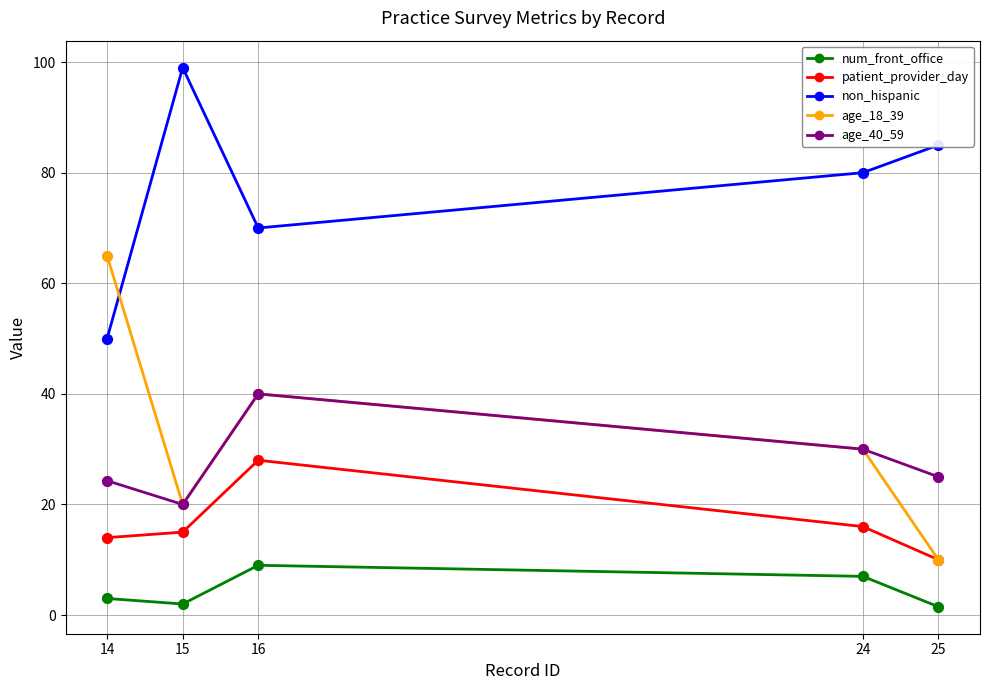

Which series has the largest total across all categories?

non_hispanic